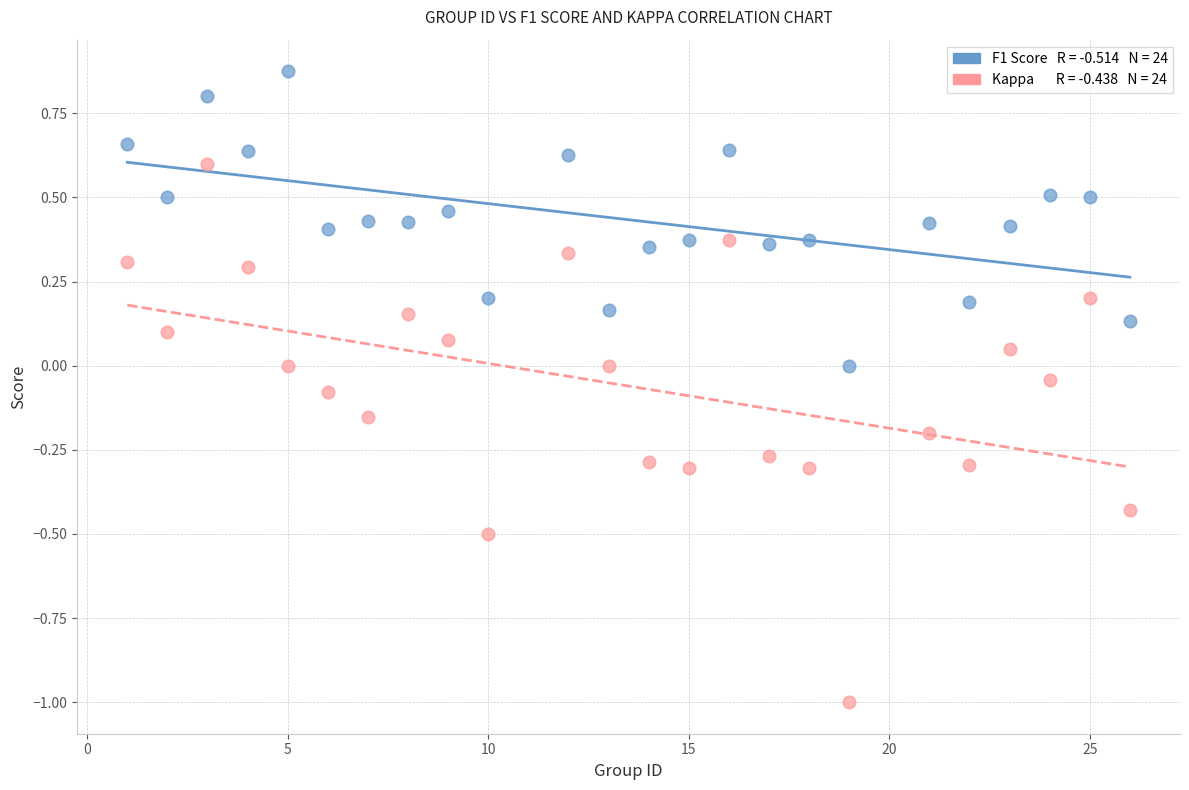

Across all data points, what is the range of Y values (max minus min)?

1.9